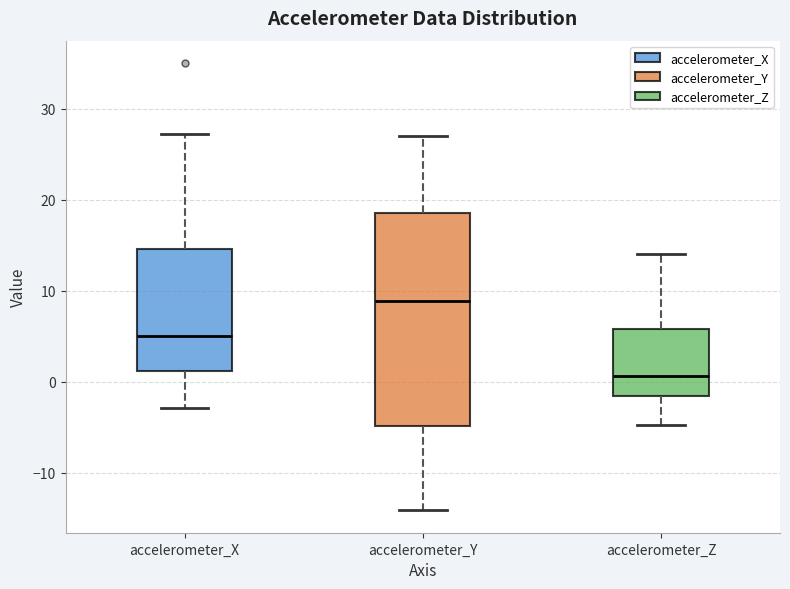

Where does the lower whisker of the box for accelerometer_X end on the y-axis? The values are not printed on the chart, so give them approximately, as read against the axis.

-3